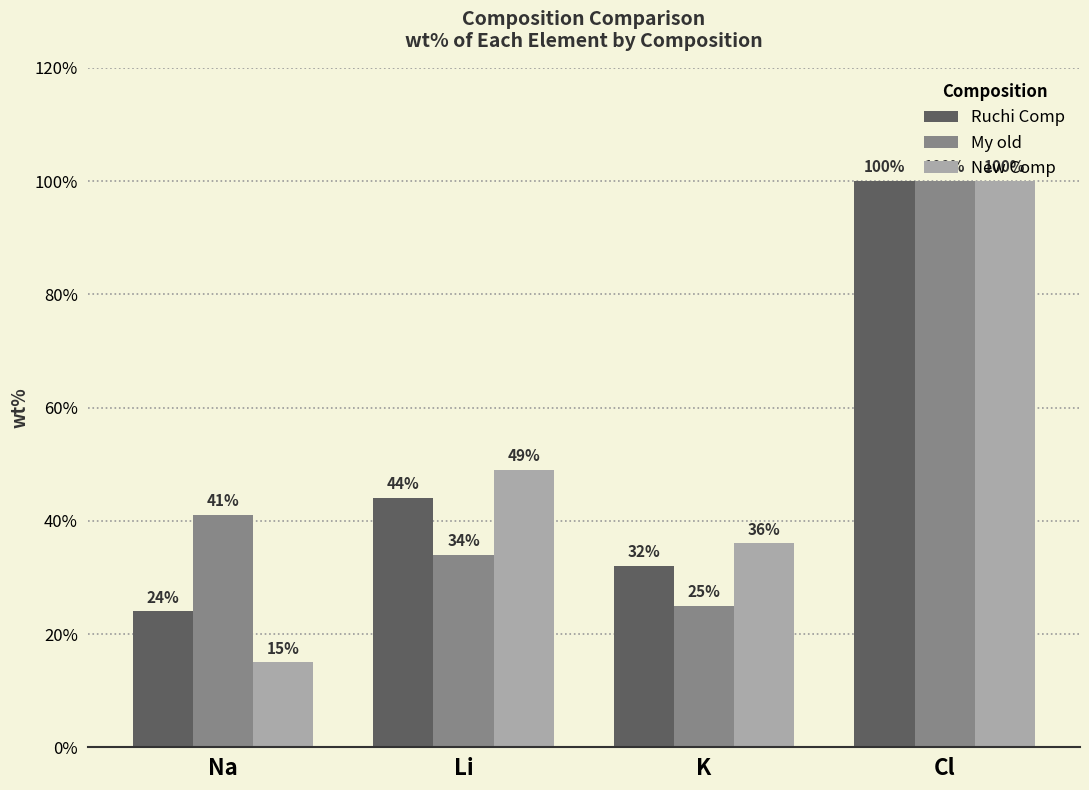

Reading left to right, list all the values displayed in this chart.

Ruchi Comp: 24	44	32	100
My old: 41	34	25	100
New Comp: 15	49	36	100